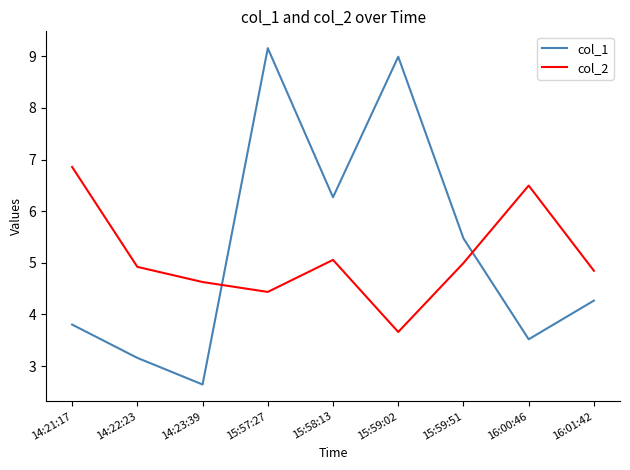

Reading right to left, extract all data points from this chart.

col_1: 16:01:42=4.3	16:00:46=3.5	15:59:51=5.5	15:59:02=9.0	15:58:13=6.3	15:57:27=9.2	14:23:39=2.6	14:22:23=3.2	14:21:17=3.8
col_2: 16:01:42=4.8	16:00:46=6.5	15:59:51=5.0	15:59:02=3.7	15:58:13=5.1	15:57:27=4.4	14:23:39=4.6	14:22:23=4.9	14:21:17=6.9